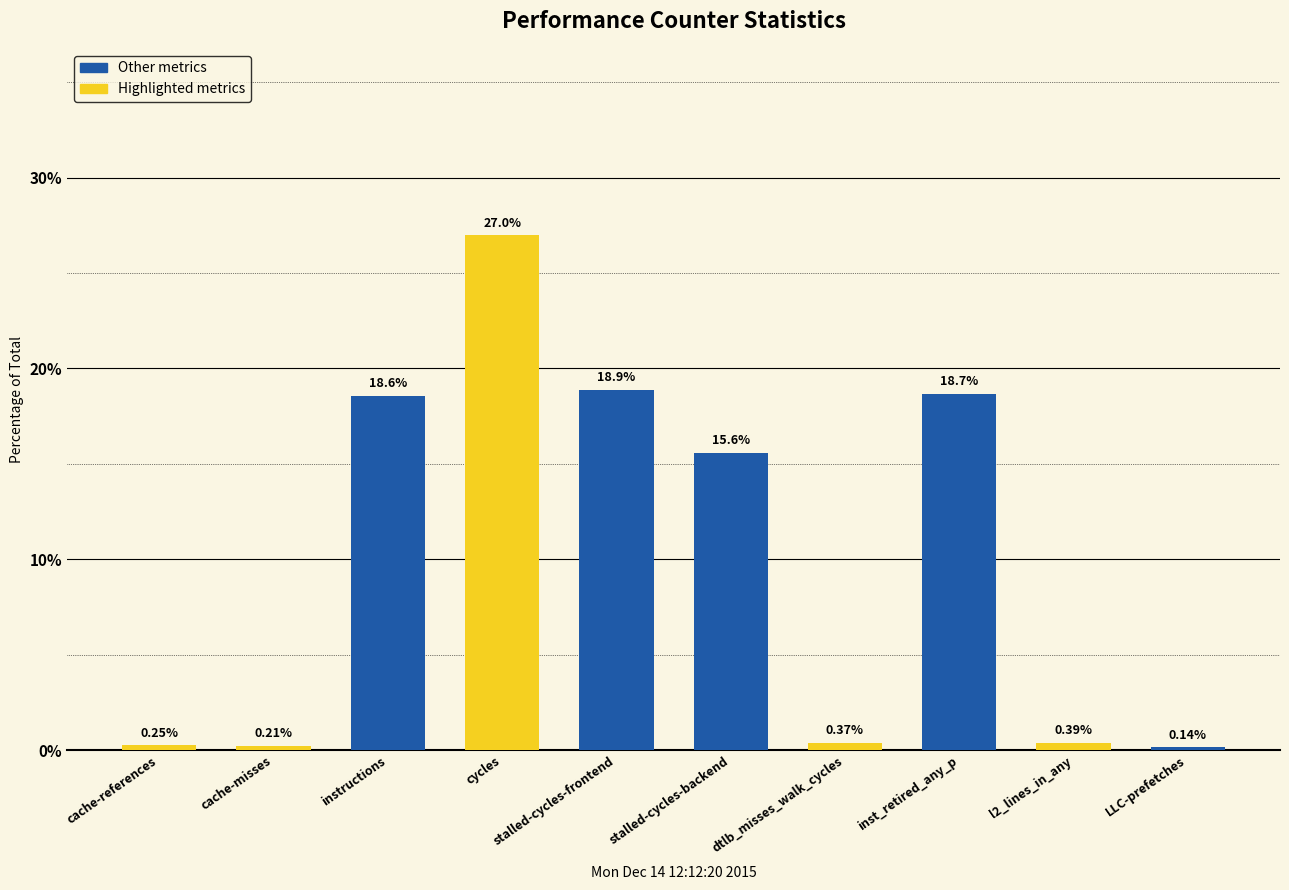

How many bars are there in total?

10